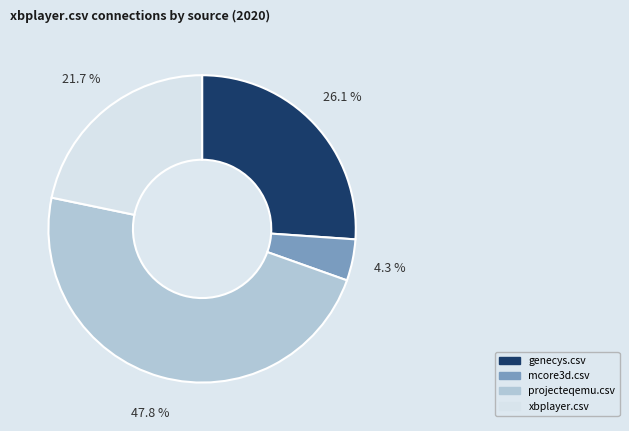

How many segments does this pie chart have?

4